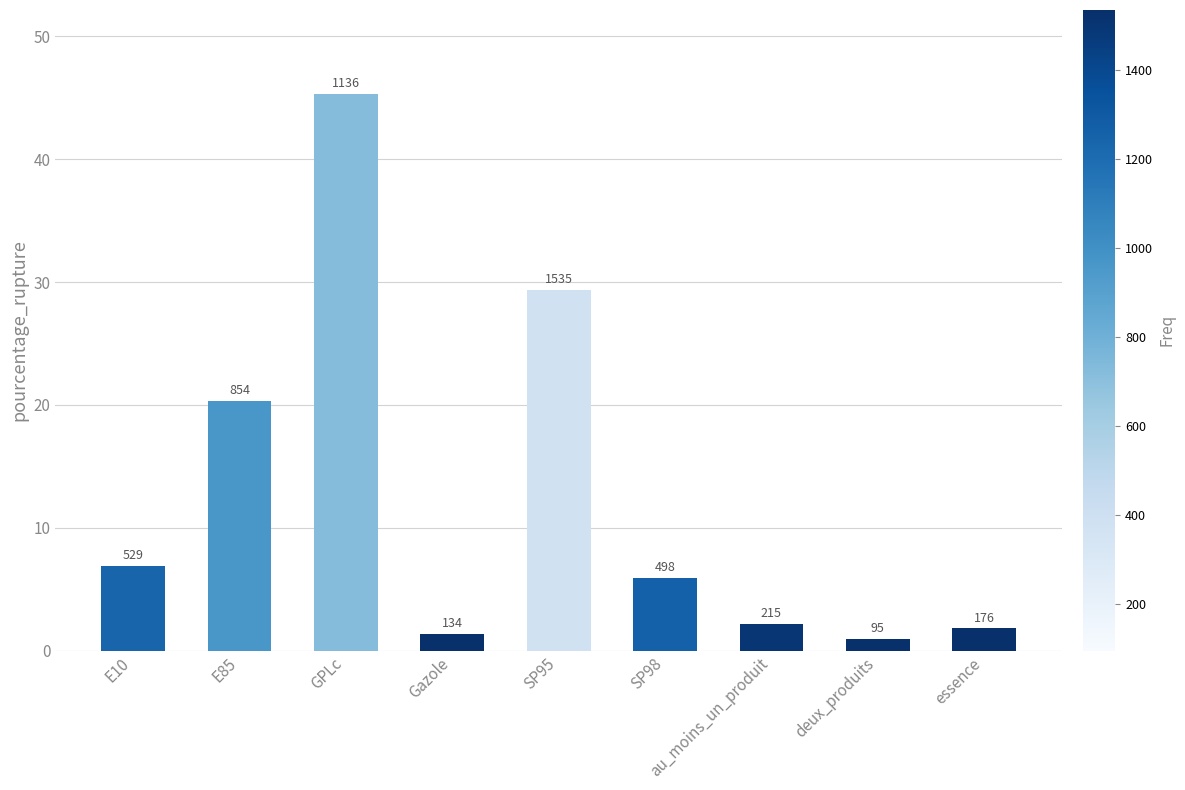

At which label is the value closest to 23?

E85